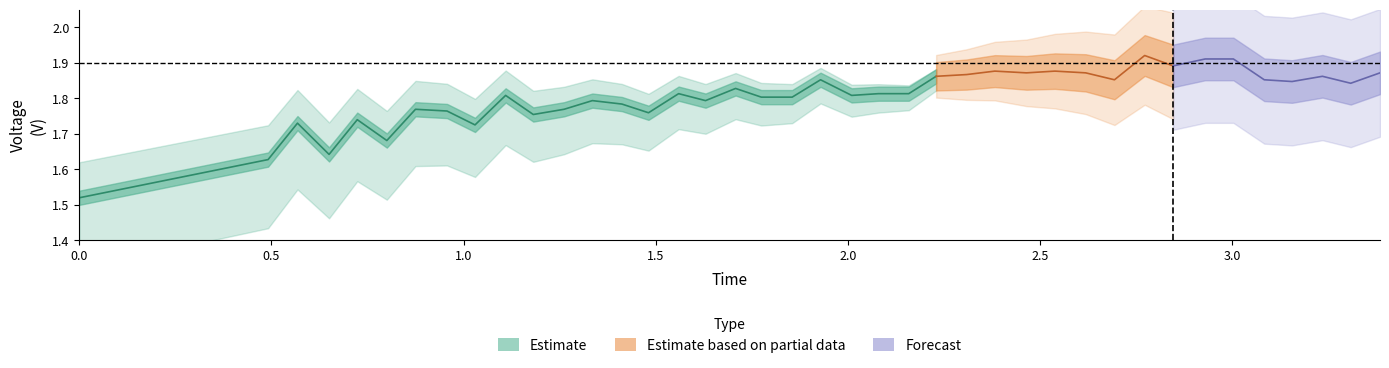

Reading right to left, transcribe all the data shown in this chart.

time: 39=3.4	38=3.3	37=3.2	36=3.2	35=3.1	34=3.0	33=2.9	32=2.8	31=2.8	30=2.7	29=2.6	28=2.5	27=2.5	26=2.4	25=2.3	24=2.2	23=2.2	22=2.1	21=2.0	20=1.9	19=1.9	18=1.8	17=1.7	16=1.6	15=1.6	14=1.5	13=1.4	12=1.3	11=1.3	10=1.2	9=1.1	8=1.0	7=1.0	6=0.9	5=0.8	4=0.7	3=0.7	2=0.6	voltage=0.5	time=0.0
voltage: 39=1.9	38=1.8	37=1.9	36=1.8	35=1.9	34=1.9	33=1.9	32=1.9	31=1.9	30=1.9	29=1.9	28=1.9	27=1.9	26=1.9	25=1.9	24=1.9	23=1.8	22=1.8	21=1.8	20=1.9	19=1.8	18=1.8	17=1.8	16=1.8	15=1.8	14=1.8	13=1.8	12=1.8	11=1.8	10=1.8	9=1.8	8=1.7	7=1.8	6=1.8	5=1.7	4=1.7	3=1.6	2=1.7	voltage=1.6	time=1.5